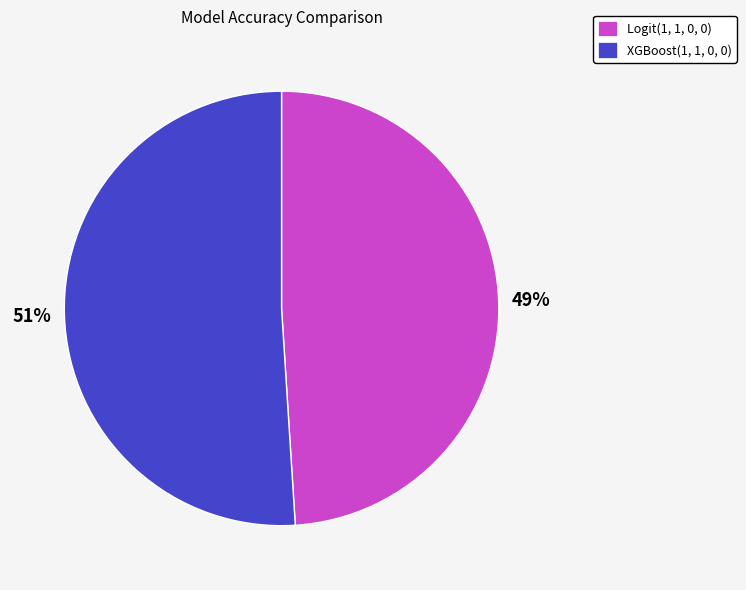

Combined, do XGBoost(1, 1, 0, 0) and Logit(1, 1, 0, 0) account for over 50%?

Yes